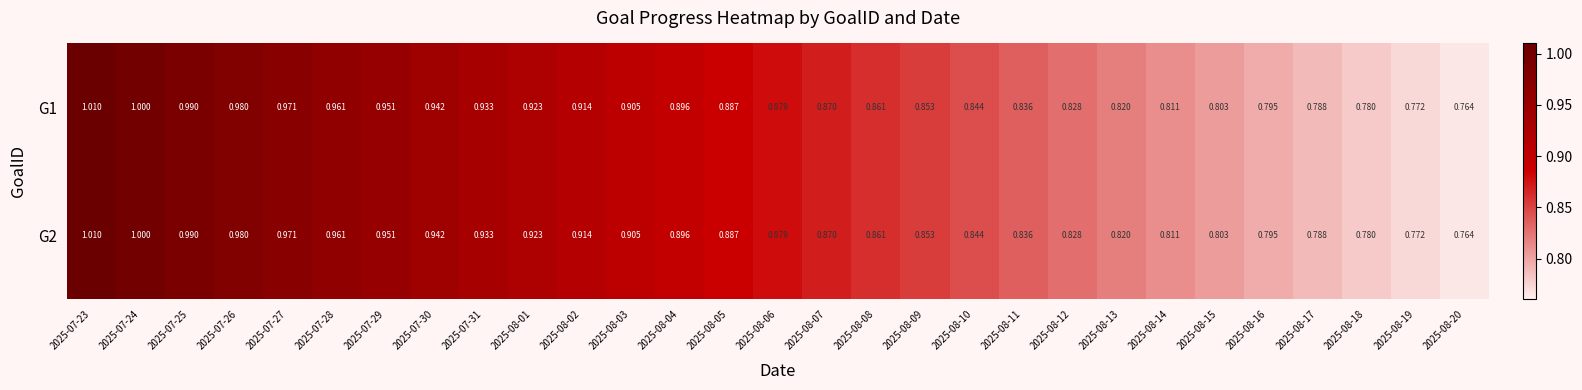

Is the value of G1 at 2025-07-28 greater than the value of G2 at 2025-08-18?

Yes